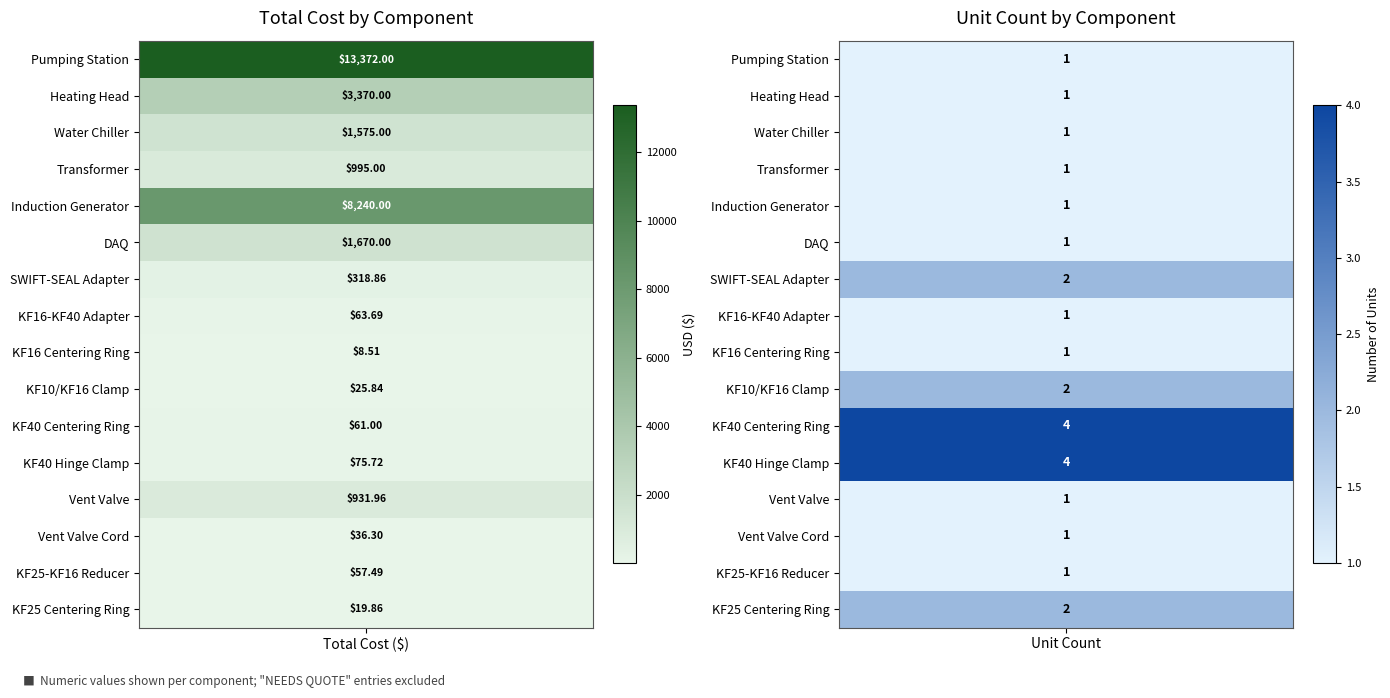

What is the sum of the Pumping Station values at number and cost?

13373.0